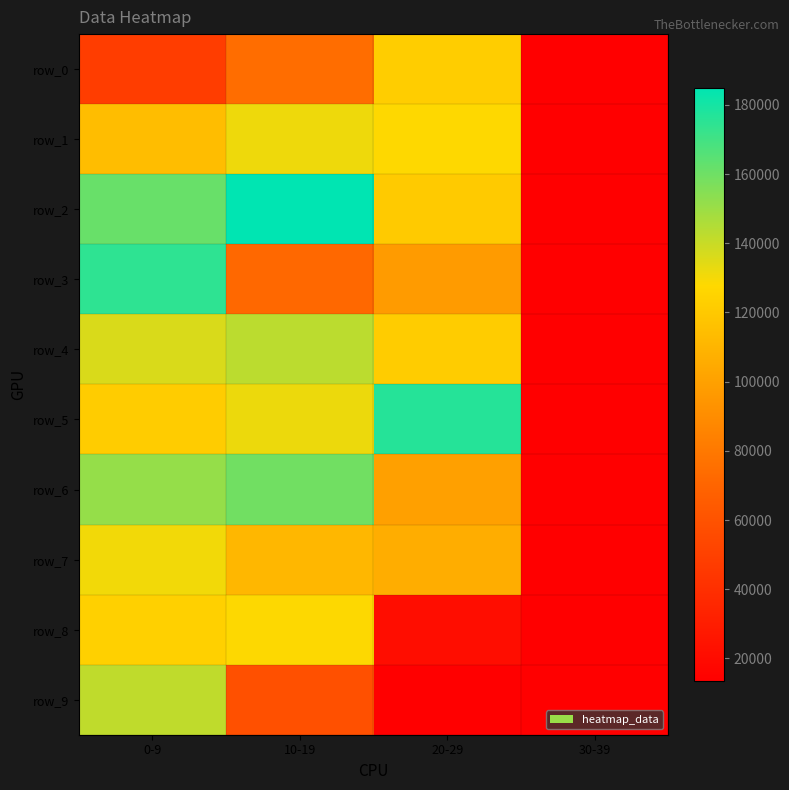

List the labels in order of row_5 value, largest first.

20-29, 10-19, 0-9, 30-39